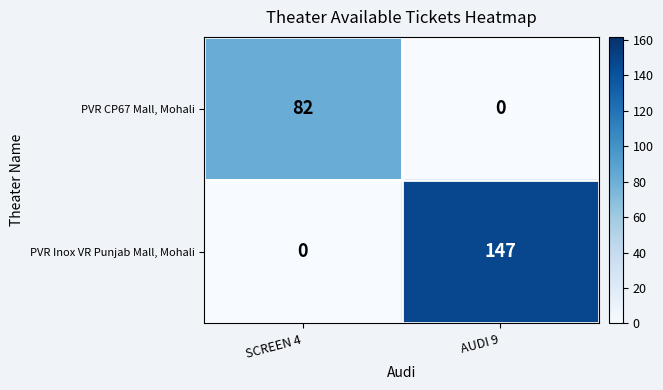

Reading right to left, transcribe all the data shown in this chart.

PVR CP67 Mall, Mohali: AUDI 9=0	SCREEN 4=82
PVR Inox VR Punjab Mall, Mohali: AUDI 9=147	SCREEN 4=0